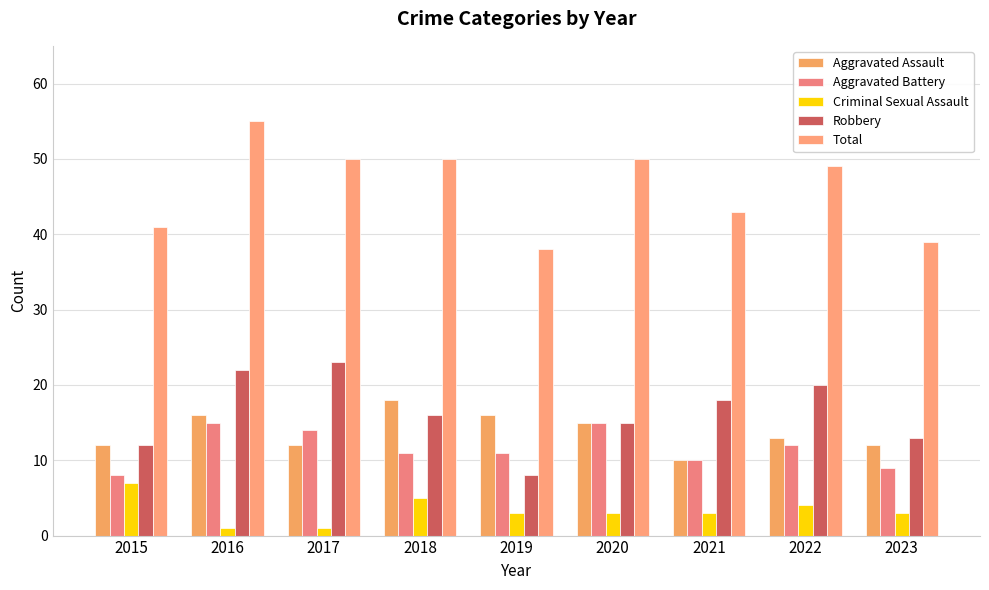

What are all the series names shown in the legend?

Aggravated Assault, Aggravated Battery, Criminal Sexual Assault, Robbery, Total